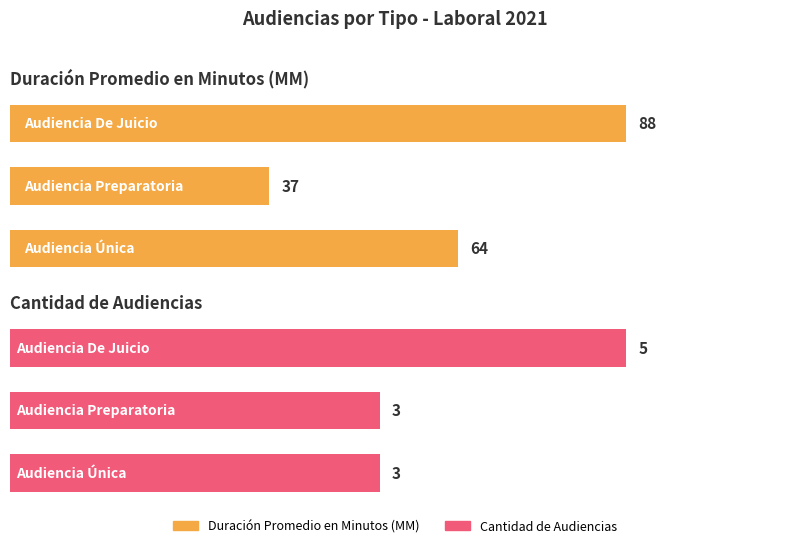

What is the minimum value shown in the chart?

3